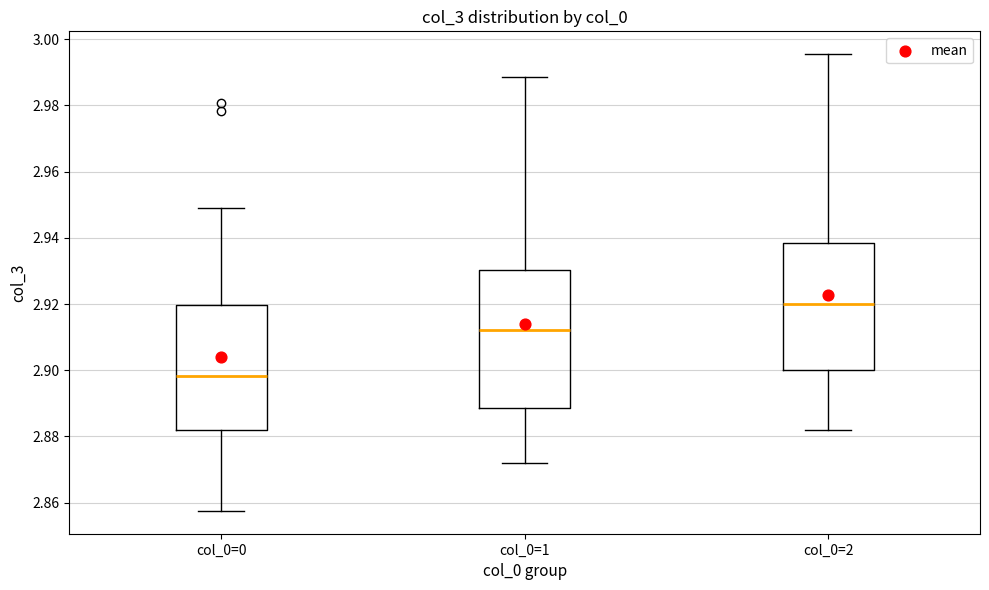

Reading left to right, read every box against the y-axis: the position of its median line, the range the box covers, and the ends of its whiskers. The values are not printed on the chart, so give them approximately, as read against the axis.

col_0=0: median 2.898, box 2.882 to 2.920, whiskers 2.858 to 2.948
col_0=1: median 2.912, box 2.888 to 2.930, whiskers 2.872 to 2.988
col_0=2: median 2.920, box 2.900 to 2.938, whiskers 2.882 to 2.996